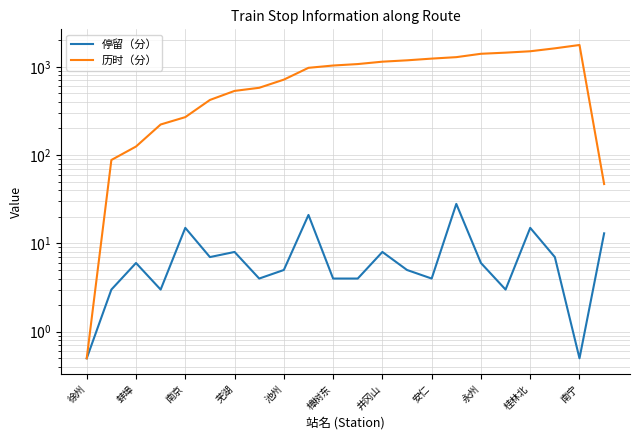

Where does the 历时（分） series first go above 1033?

11